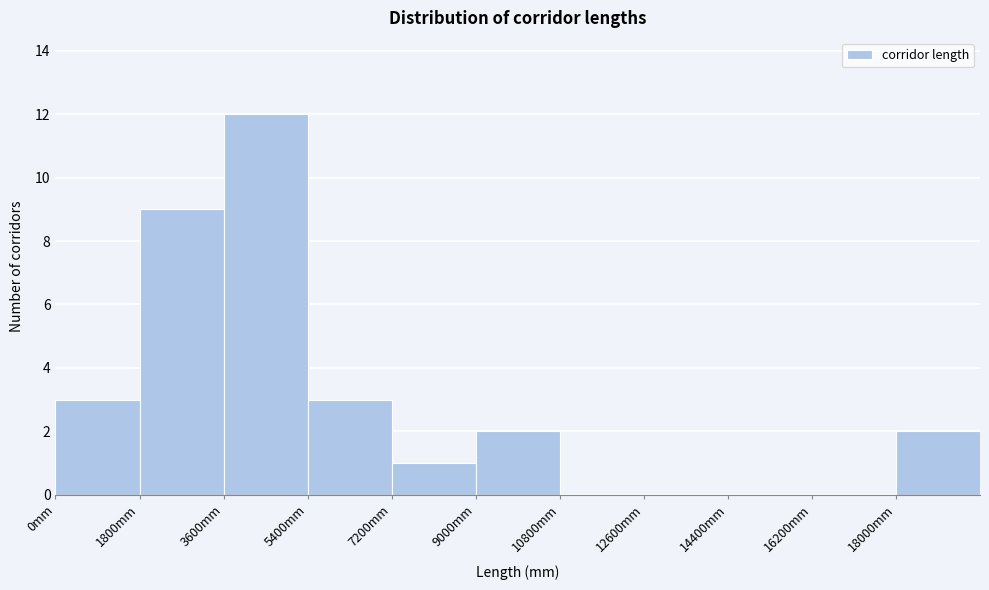

Over which range of the x-axis is the bar tallest?

3600 to 5400